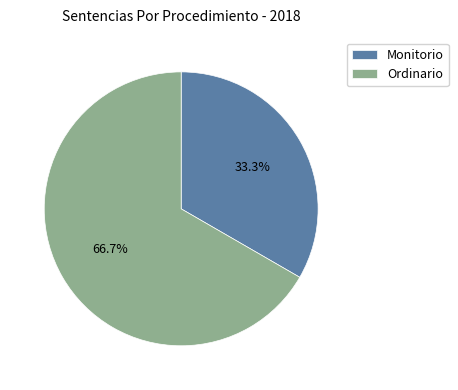

Combined, what portion of the pie is Monitorio and Ordinario?

100.0%